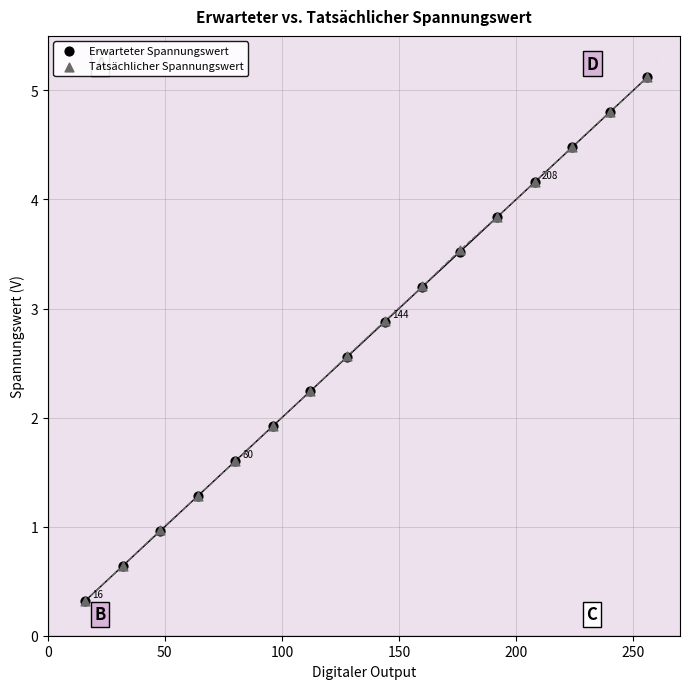

What are all the series names shown in the legend?

Erwarteter Spannungswert, Tatsächlicher Spannungswert